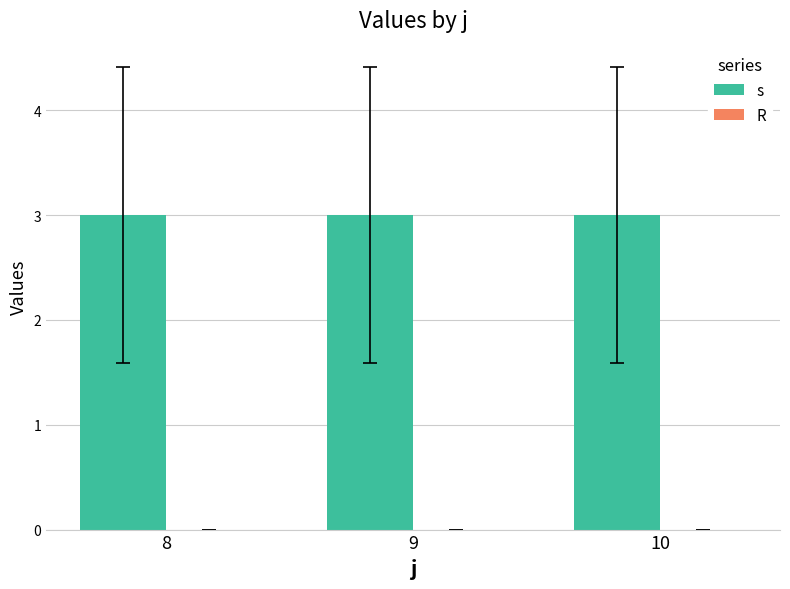

Which series has the largest range (max minus min)?

s